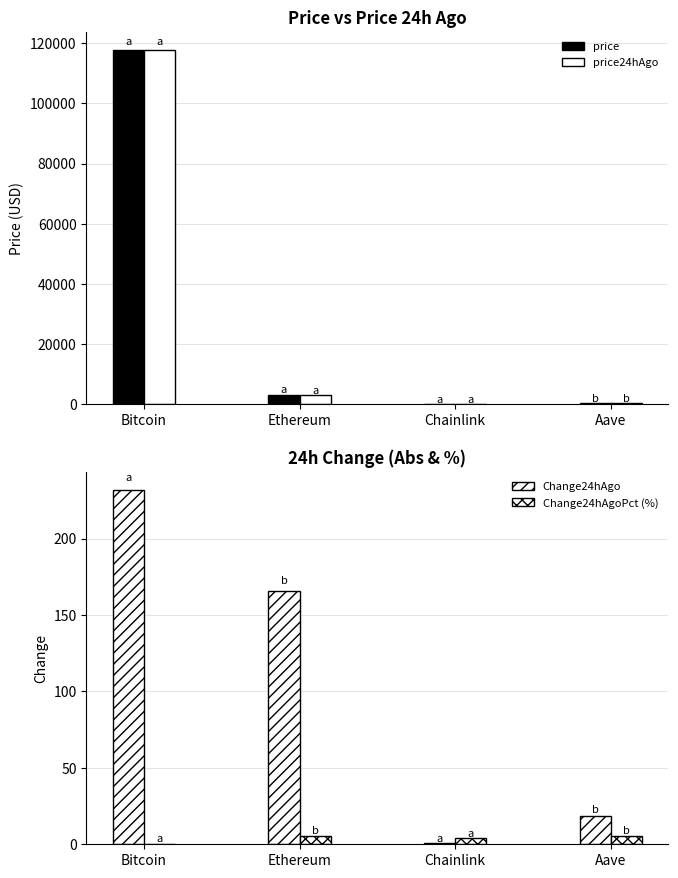

What is the label of the 1st bar from the right?

Aave